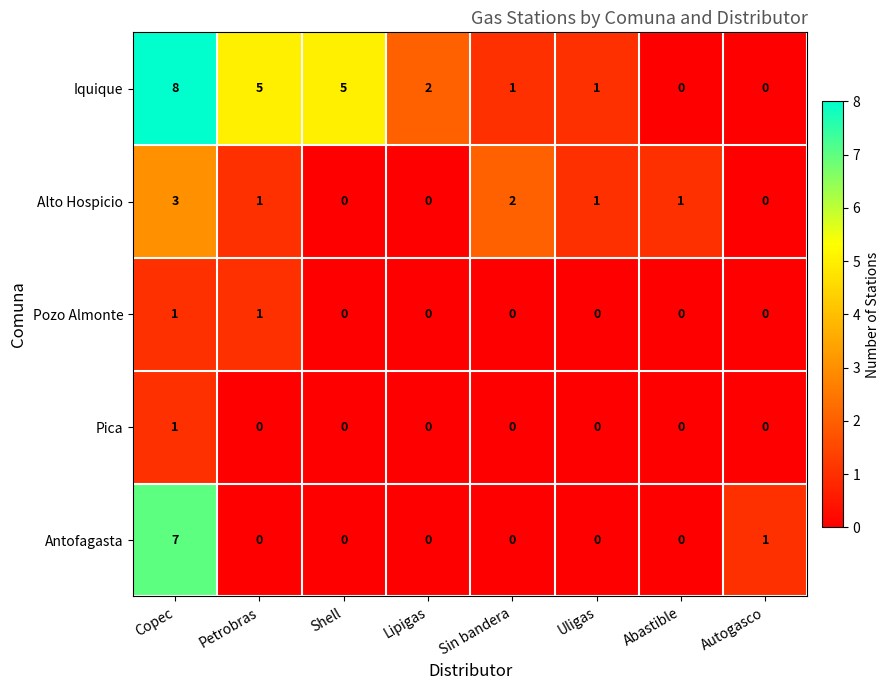

At how many categories does at least one series exceed 7?

1